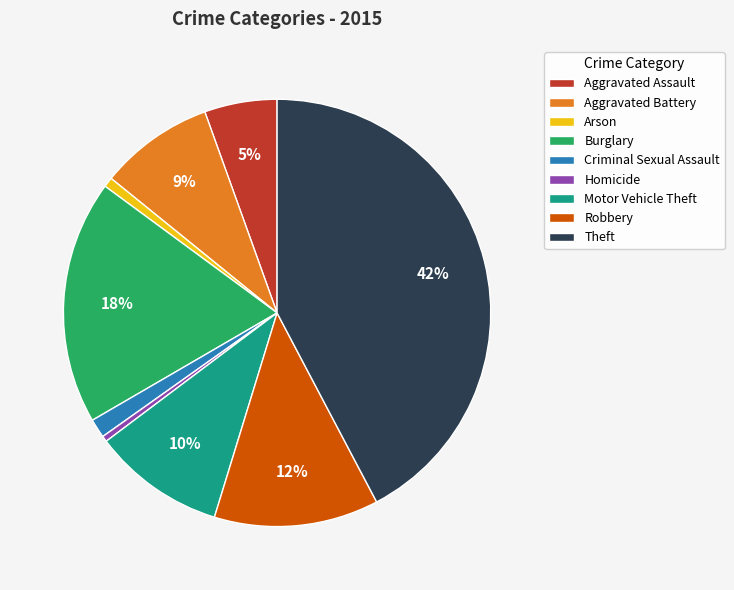

The Aggravated Assault slice represents 5% of the pie. True or false?

True